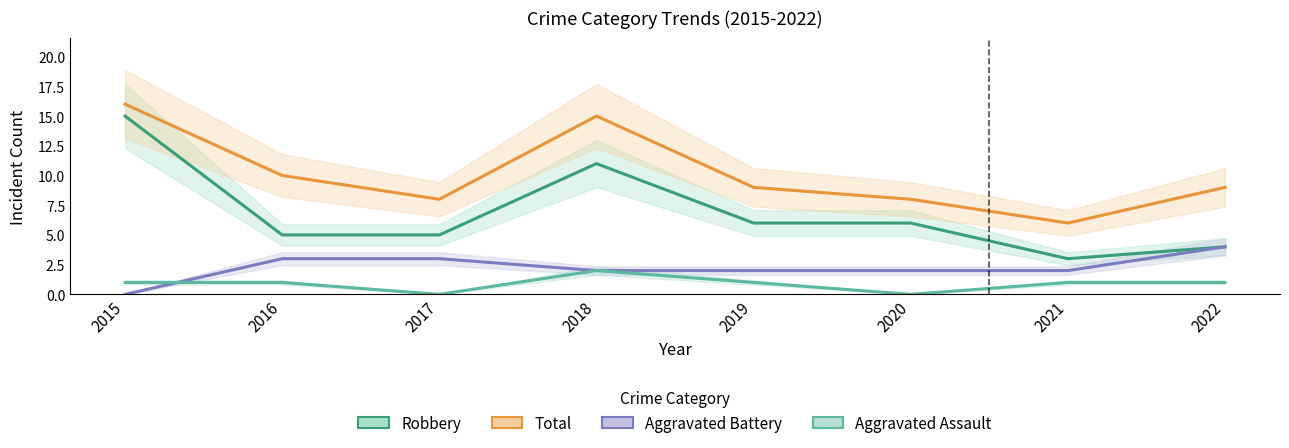

What is the maximum value for Aggravated Battery?

4